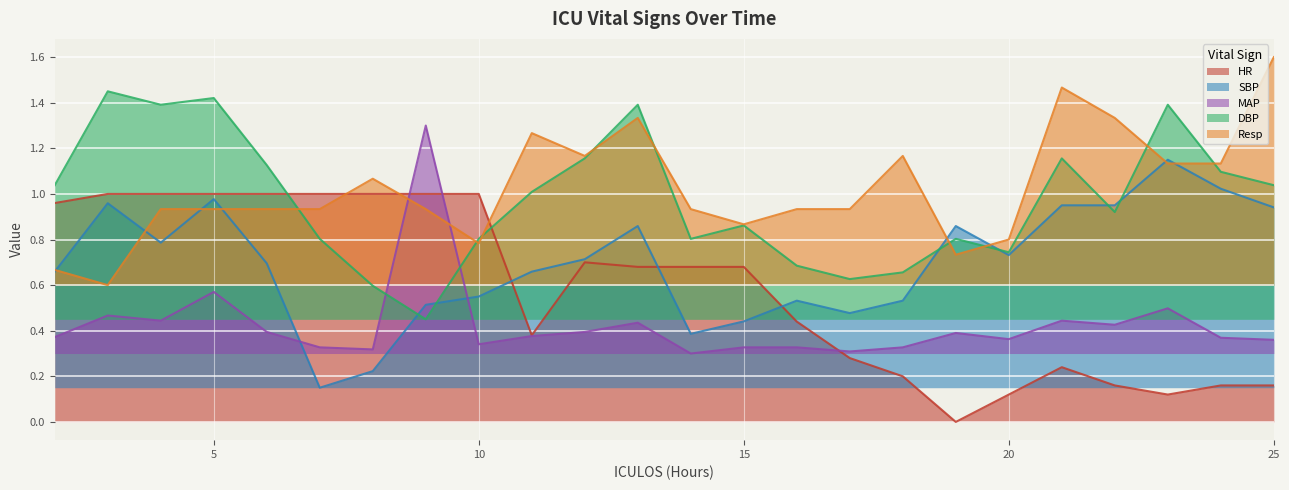

Reading left to right, transcribe all the data shown in this chart.

HR: 2=1.0	3=1.0	4=1.0	5=1.0	6=1.0	7=1.0	8=1.0	9=1.0	10=1.0	11=0.4	12=0.7	13=0.7	14=0.7	15=0.7	16=0.4	17=0.3	18=0.2	19=0.0	20=0.1	21=0.2	22=0.2	23=0.1	24=0.2	25=0.2
SBP: 2=0.7	3=1.0	4=0.8	5=1.0	6=0.7	7=0.1	8=0.2	9=0.5	10=0.5	11=0.7	12=0.7	13=0.9	14=0.4	15=0.4	16=0.5	17=0.5	18=0.5	19=0.9	20=0.7	21=0.9	22=0.9	23=1.1	24=1.0	25=0.9
MAP: 2=0.4	3=0.5	4=0.4	5=0.6	6=0.4	7=0.3	8=0.3	9=1.3	10=0.3	11=0.4	12=0.4	13=0.4	14=0.3	15=0.3	16=0.3	17=0.3	18=0.3	19=0.4	20=0.4	21=0.4	22=0.4	23=0.5	24=0.4	25=0.4
DBP: 2=1.0	3=1.4	4=1.4	5=1.4	6=1.1	7=0.8	8=0.6	9=0.4	10=0.8	11=1.0	12=1.2	13=1.4	14=0.8	15=0.9	16=0.7	17=0.6	18=0.7	19=0.8	20=0.7	21=1.2	22=0.9	23=1.4	24=1.1	25=1.0
Resp: 2=0.7	3=0.6	4=0.9	5=0.9	6=0.9	7=0.9	8=1.1	9=0.9	10=0.8	11=1.3	12=1.2	13=1.3	14=0.9	15=0.9	16=0.9	17=0.9	18=1.2	19=0.7	20=0.8	21=1.5	22=1.3	23=1.1	24=1.1	25=1.6